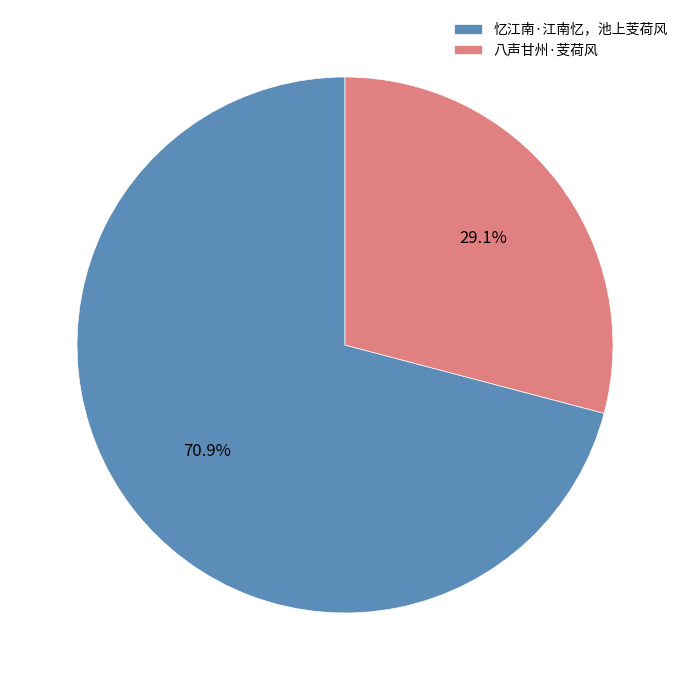

Approximately how many times larger is the value at 八声甘州·芰荷风 compared to 忆江南·江南忆，池上芰荷风?

0.4